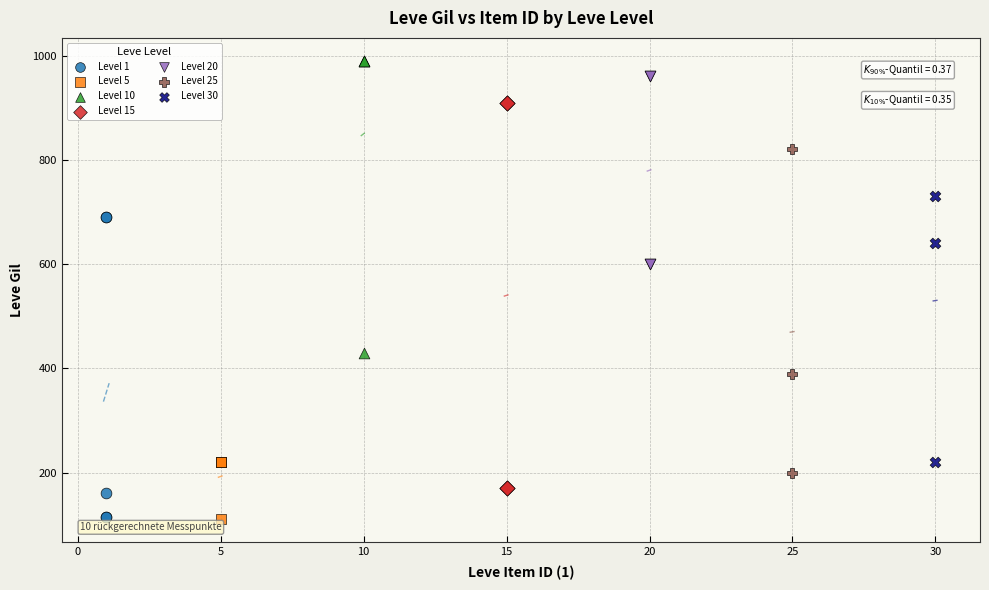

What are all the series names shown in the legend?

Level 1, Level 5, Level 10, Level 15, Level 20, Level 25, Level 30